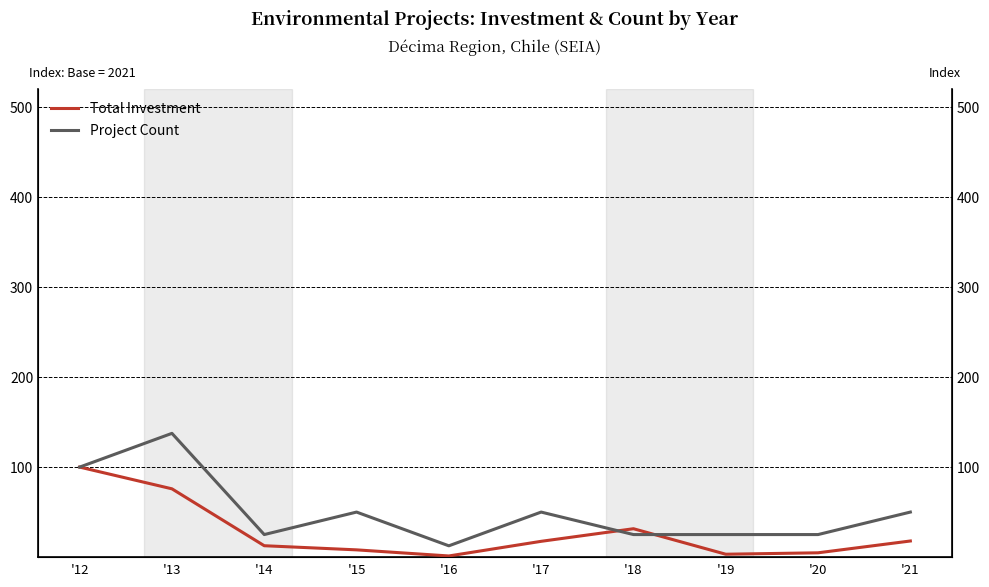

At which label does Project Count reach its peak?

'13